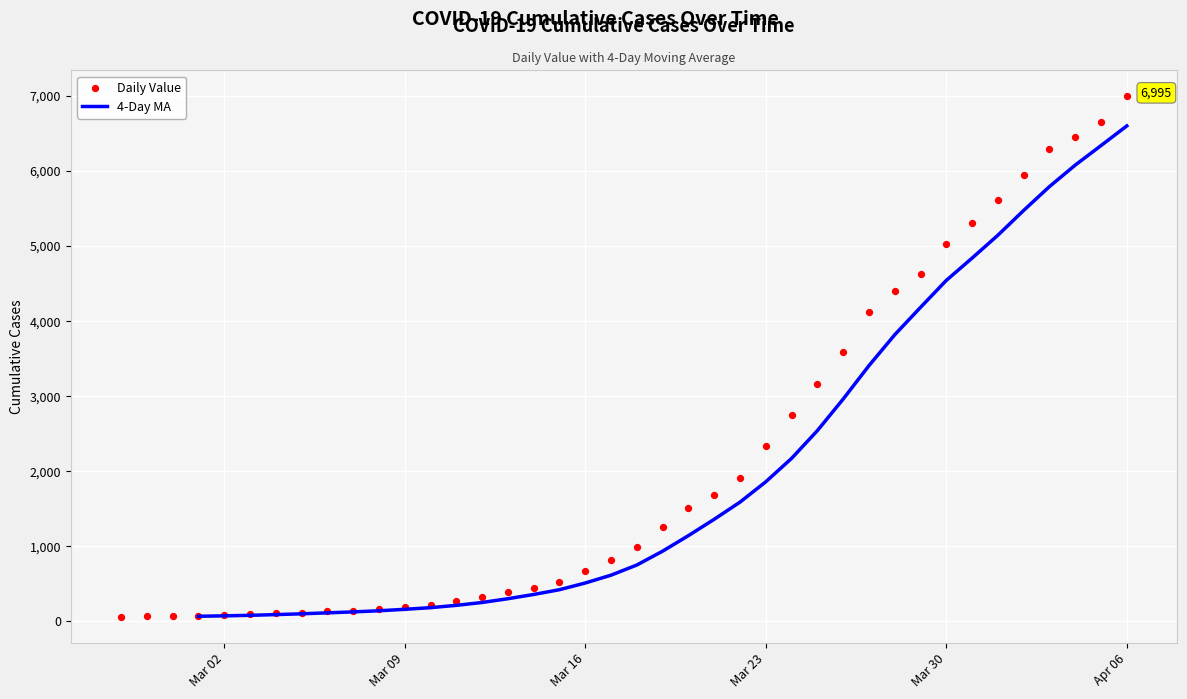

Which category has the highest value in the 4-Day MA series?

Apr 06